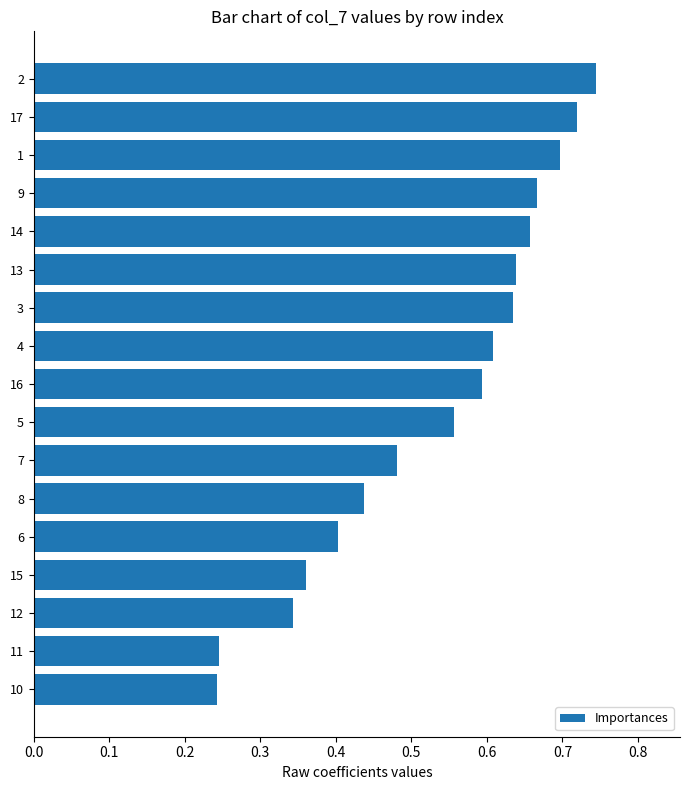

What is the label of the 4th bar from the bottom?

15